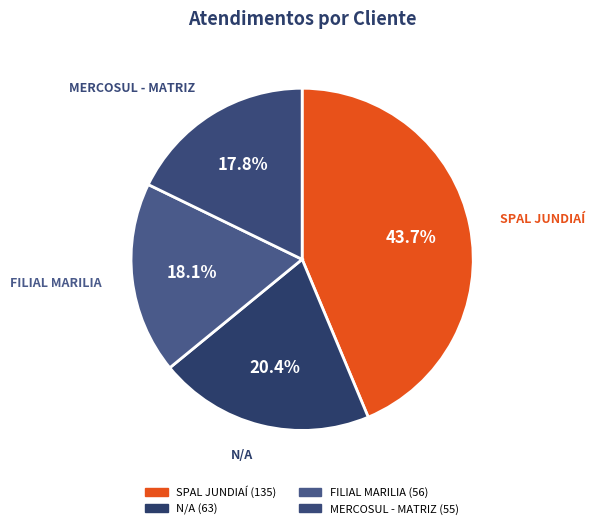

Which slice is the smallest?

MERCOSUL - MATRIZ